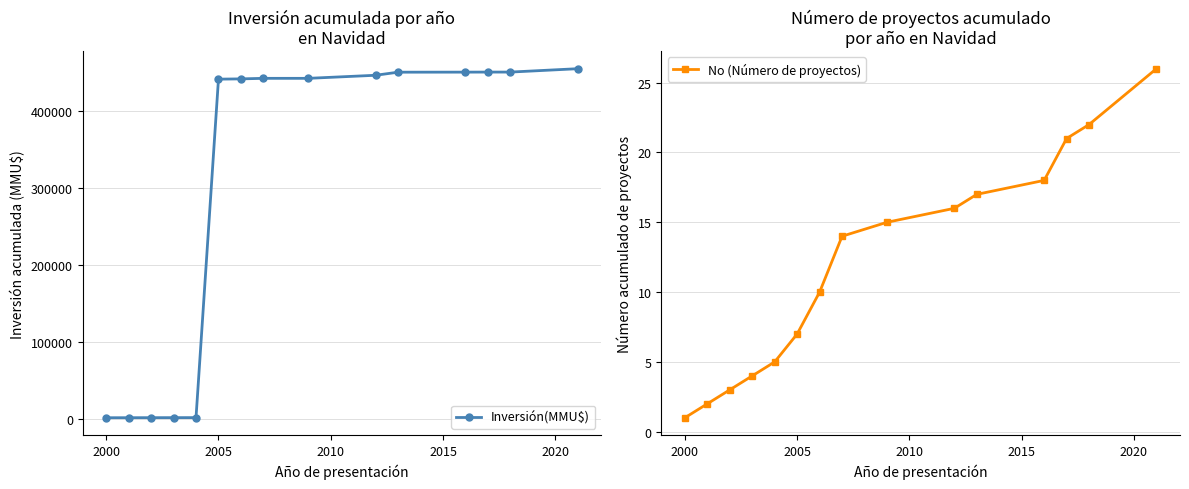

True or false: No (Número de proyectos) and Inversión(MMU$) intersect in this chart.

False